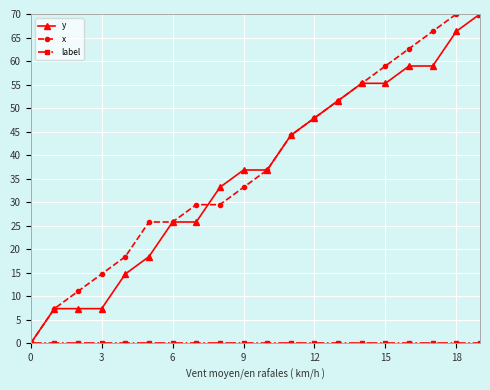

How many data points does each series have?

20